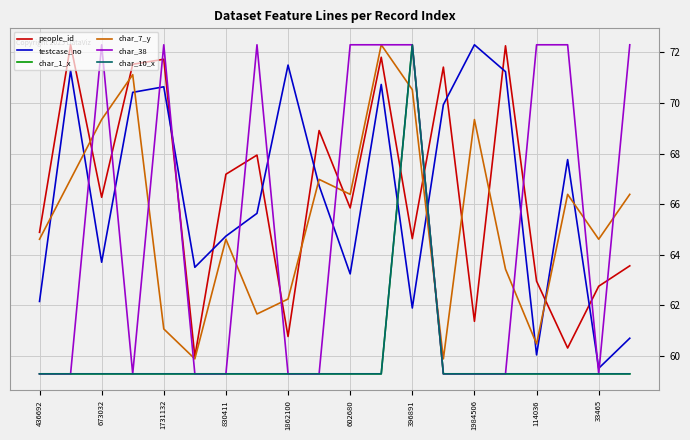

Does the chart display data point markers on the line(s)?

No